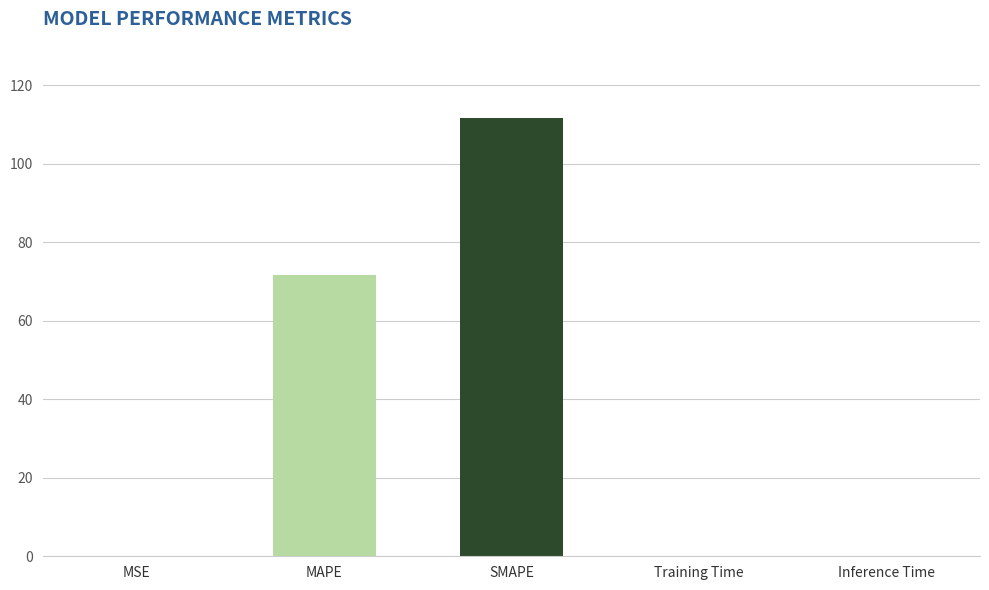

Where is the data nearest to the value 55?

MAPE